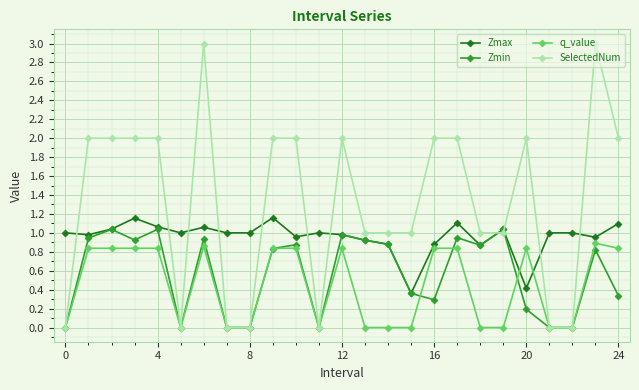

Which series has the largest total across all categories?

SelectedNum